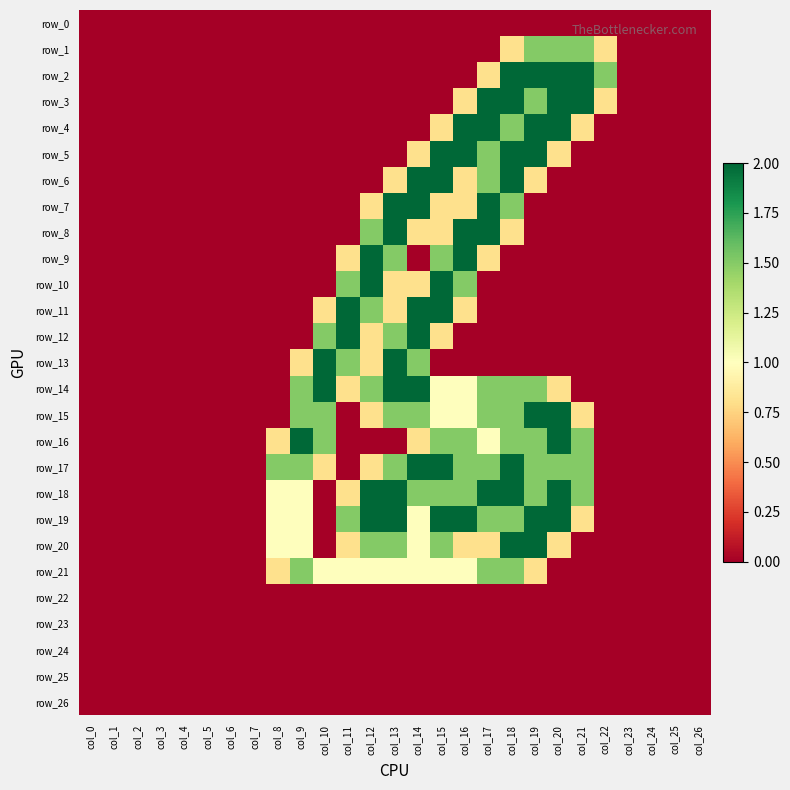

List the series in order of their peak value, lowest first.

row_0, row_22, row_23, row_24, row_25, row_26, row_1, row_21, row_2, row_3, row_4, row_5, row_6, row_7, row_8, row_9, row_10, row_11, row_12, row_13, row_14, row_15, row_16, row_17, row_18, row_19, row_20